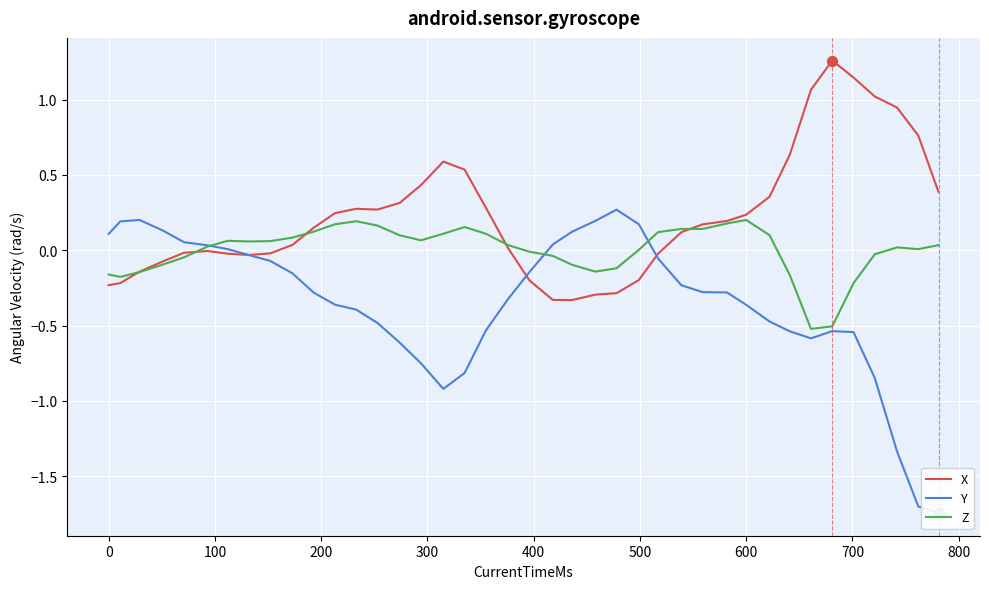

Is the value of Y at 18 greater than the value of Z at 31?

No